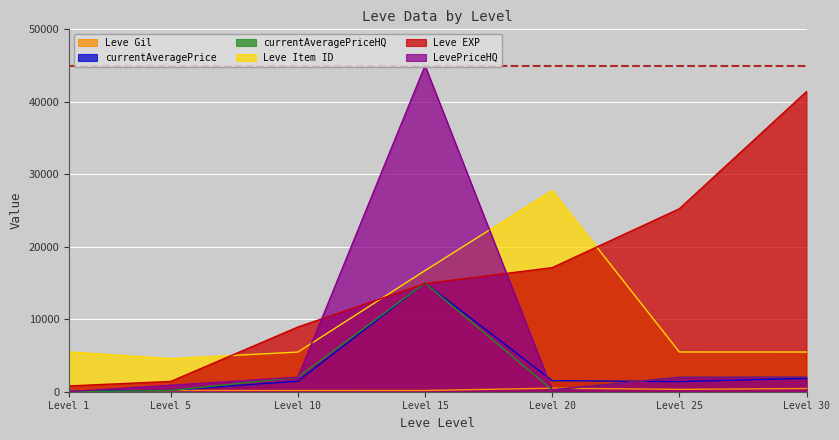

How many distinct data groups are displayed?

6